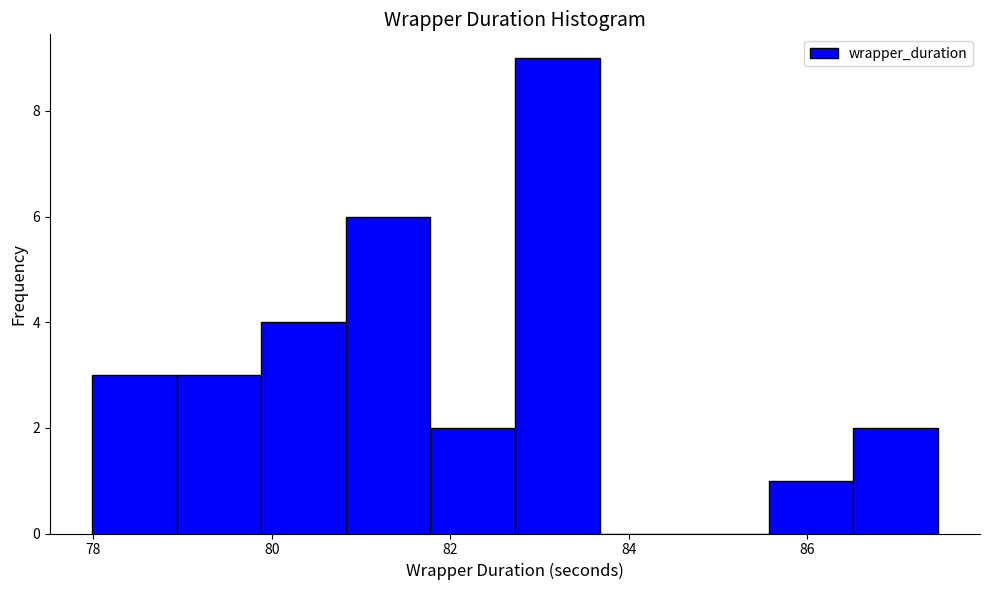

What is the height of the bar covering 82.8 to 83.6 on the x-axis? Neither the bar edges nor the heights are printed on the chart, so give them approximately, as read against the axes.

9